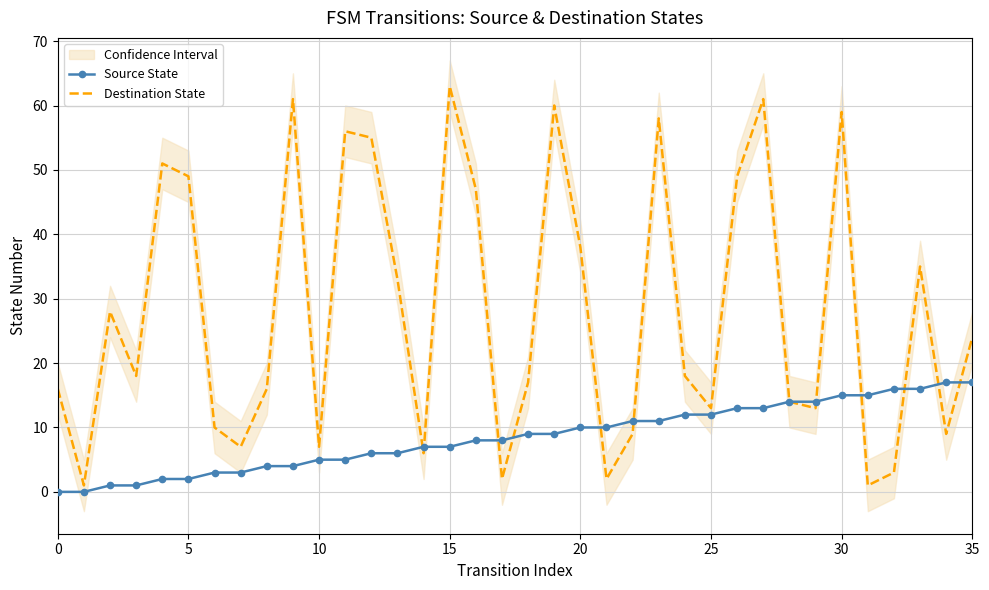

At which category does the chart reach its peak across all series?

15